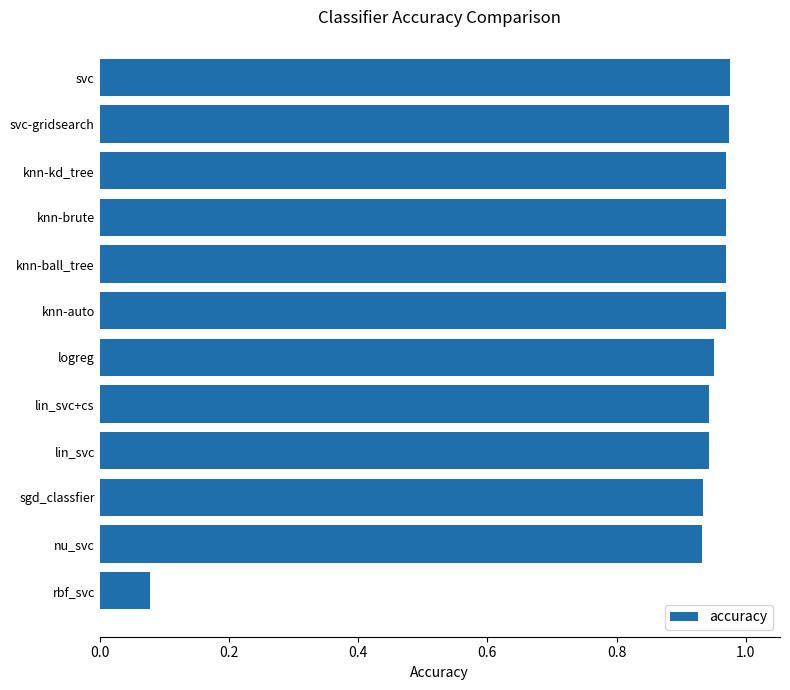

Which has a higher value, lin_svc or rbf_svc?

lin_svc